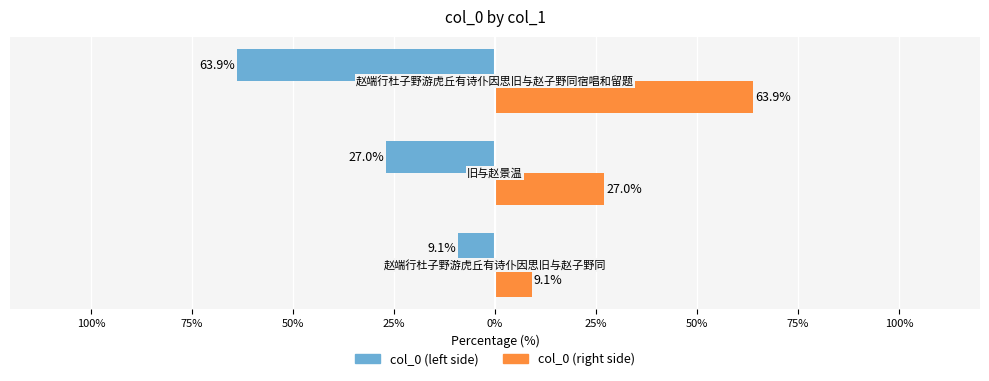

The value of col_0 (right) at 100% is 2.3. True or false?

False